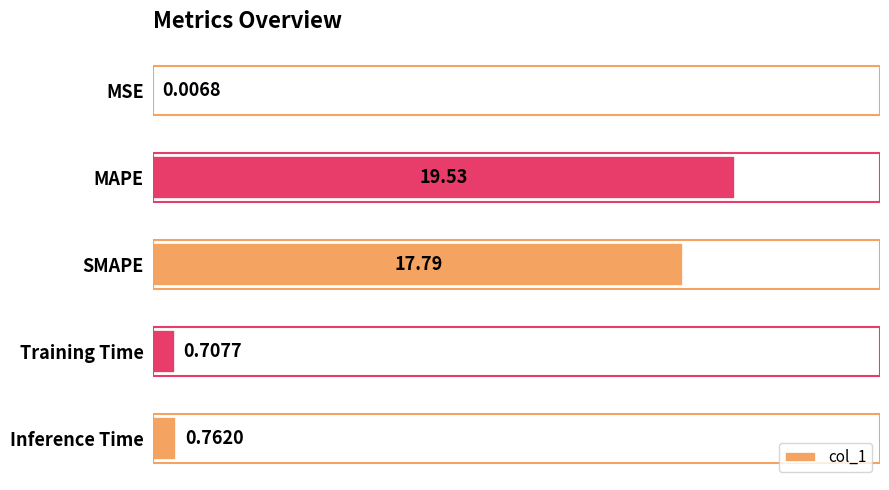

What is the sum of all values?

38.8